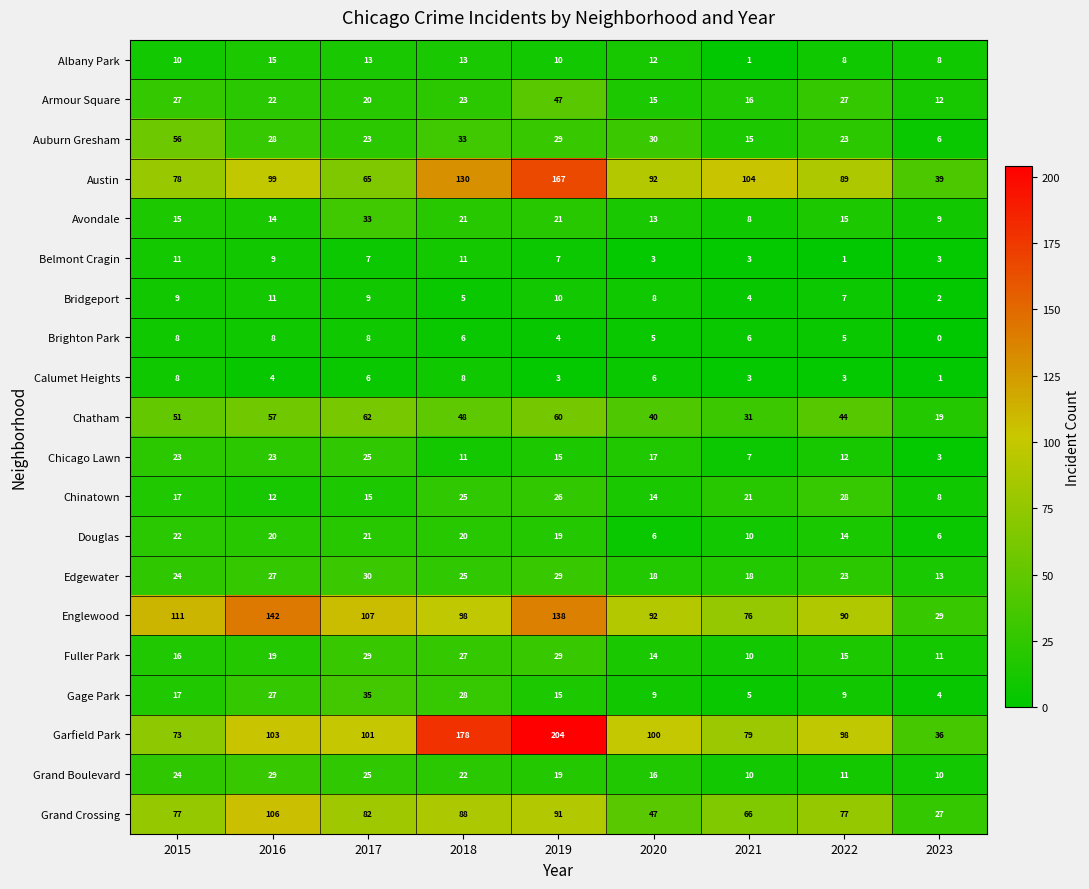

List the labels in order of Chinatown value, largest first.

2022, 2019, 2018, 2021, 2015, 2017, 2020, 2016, 2023